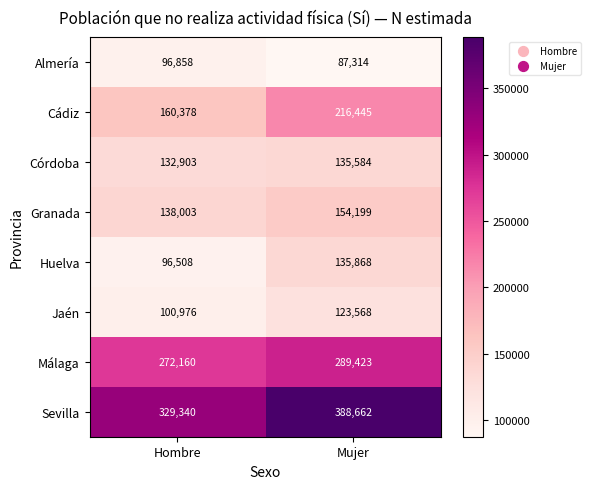

At how many categories does at least one series exceed 280889?

2